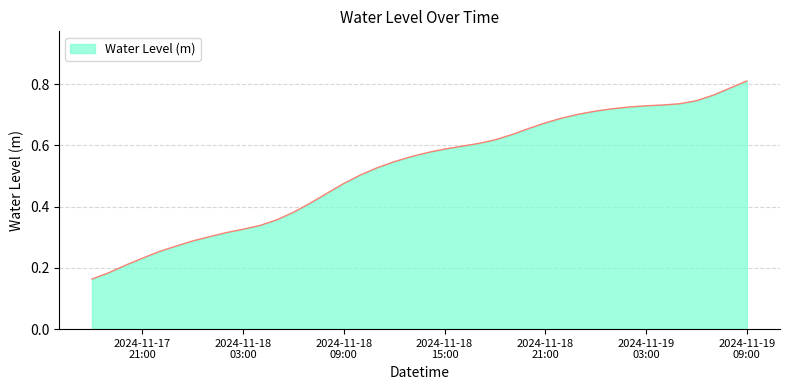

At which category does the chart reach its peak across all series?

2024-11-19
09:00